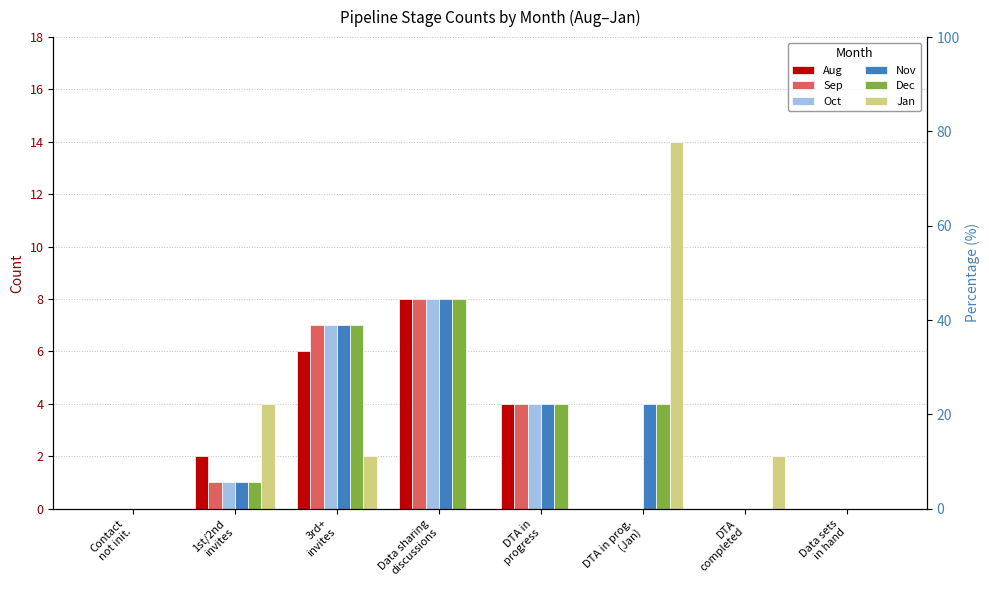

The Sep series shows 3 at DTA in prog.
(Jan). True or false?

False